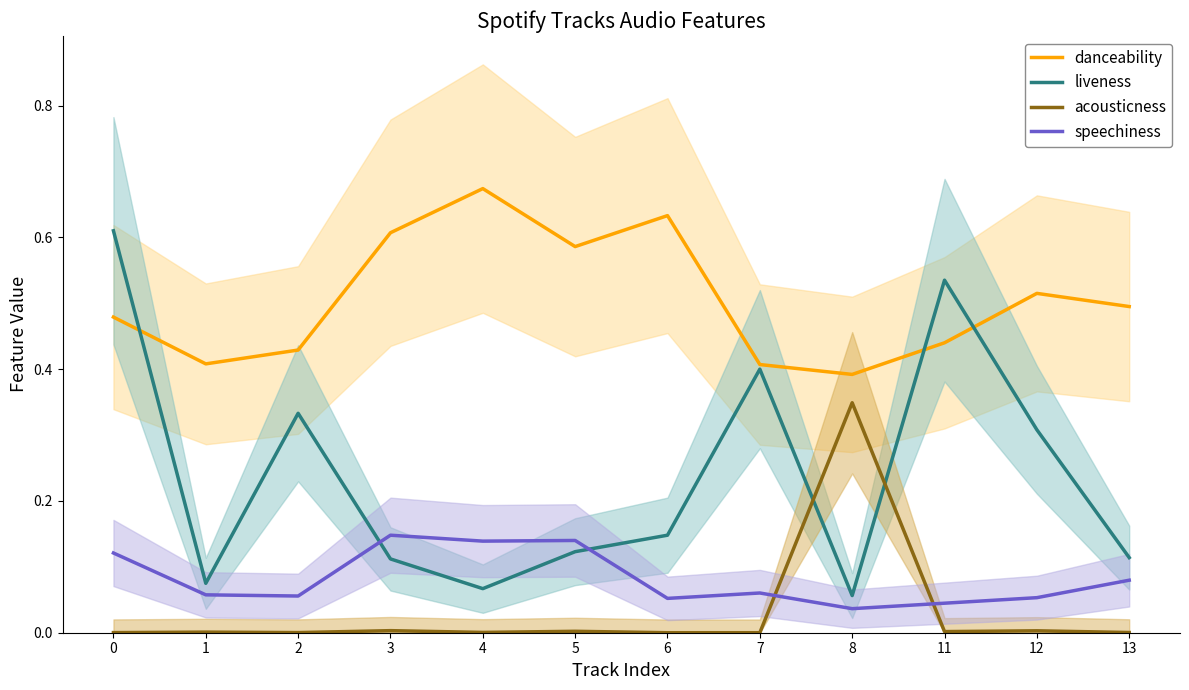

Is this an area chart (filled region under the line)?

No